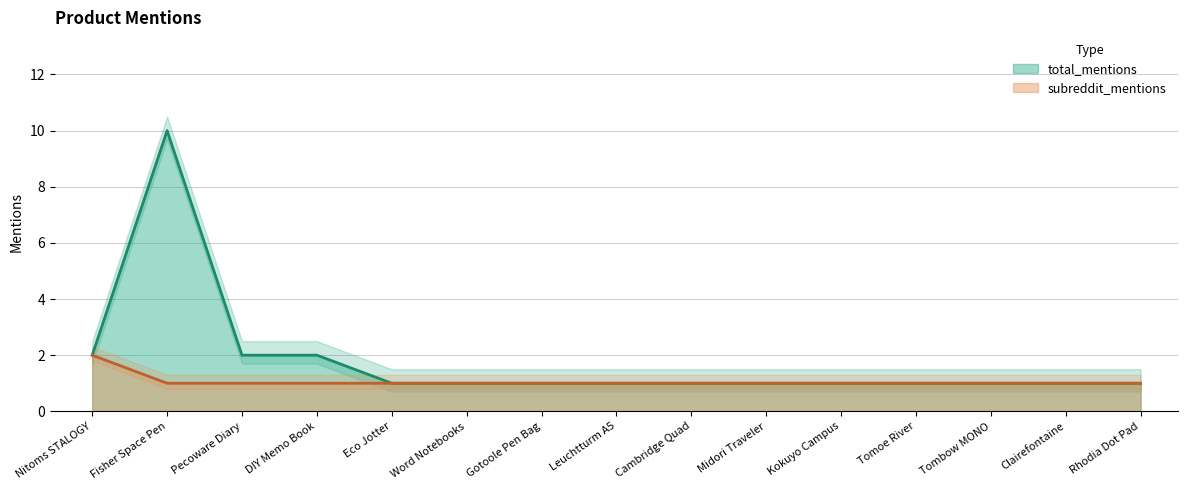

Is it true that total_mentions equals 2 at Gotoole Pen Bag?

False